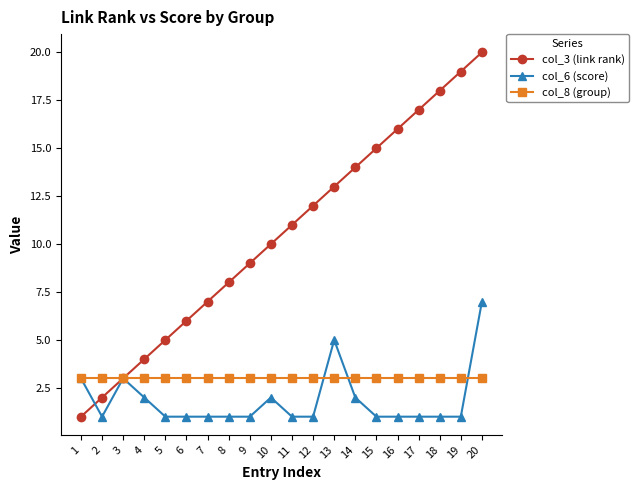

What is the value of the col_3 (link rank) point at the 12th from the left?

12